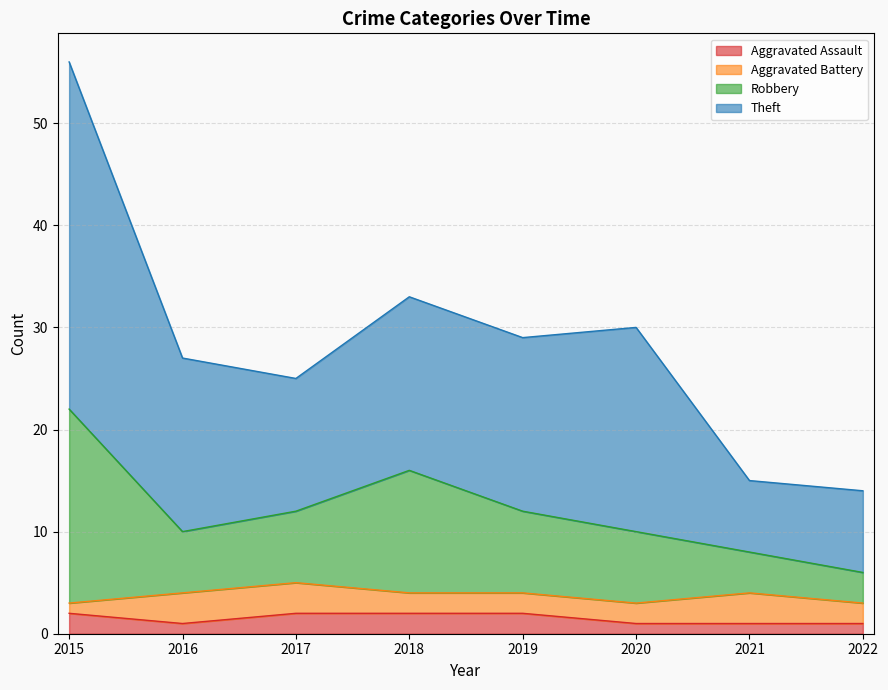

Which series has the largest total across all categories?

Theft